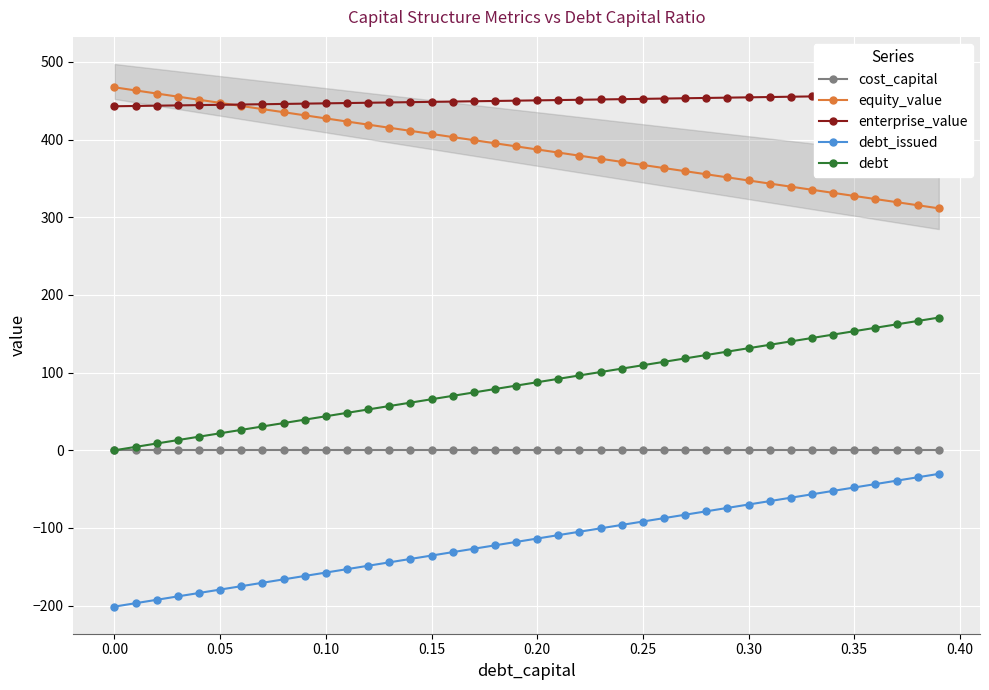

Does the chart display data point markers on the line(s)?

Yes